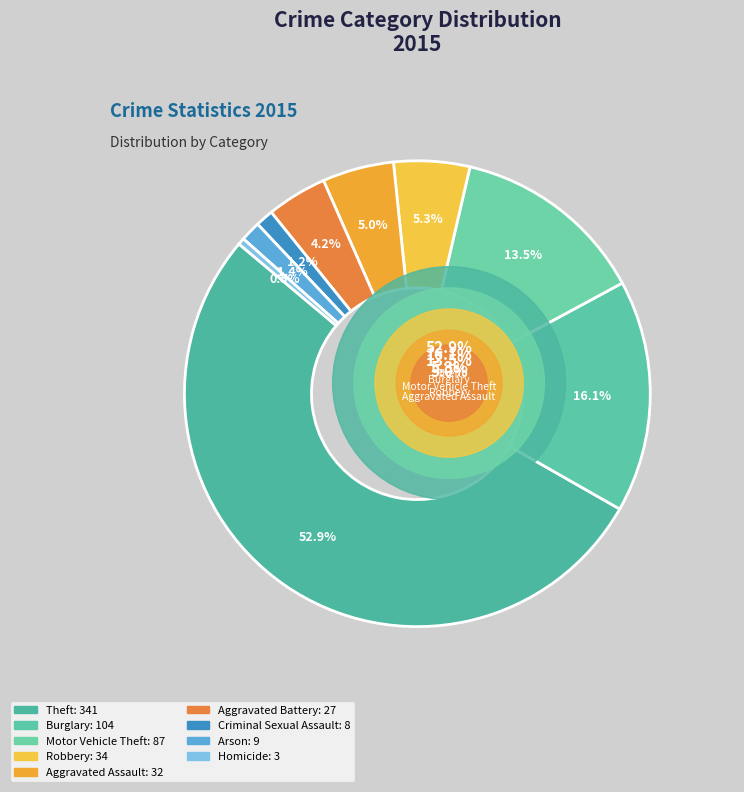

What is the smallest slice in the pie chart?

Homicide